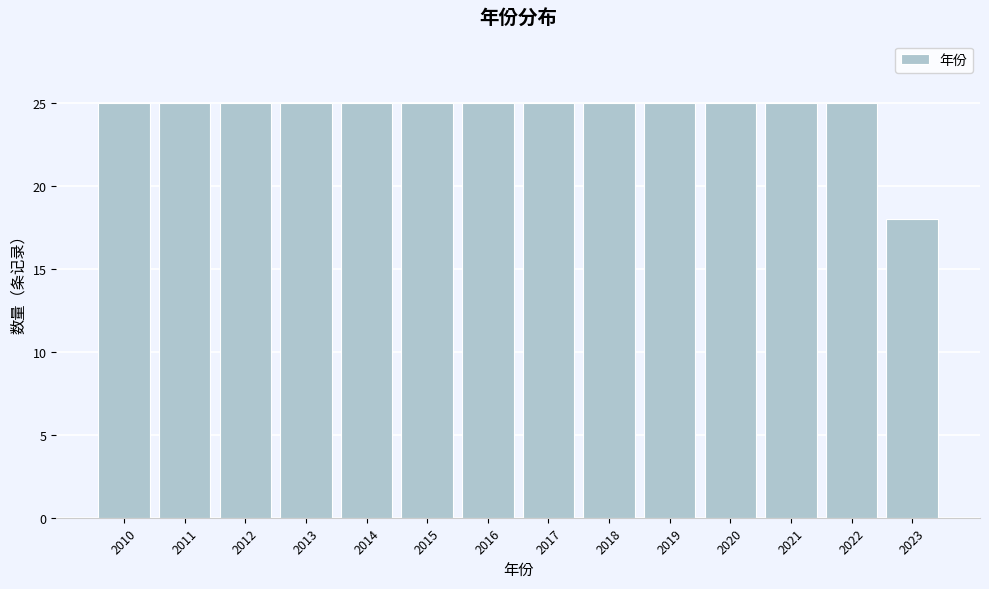

Reading right to left, extract all data points from this chart.

2023=18	2022=25	2021=25	2020=25	2019=25	2018=25	2017=25	2016=25	2015=25	2014=25	2013=25	2012=25	2011=25	2010=25